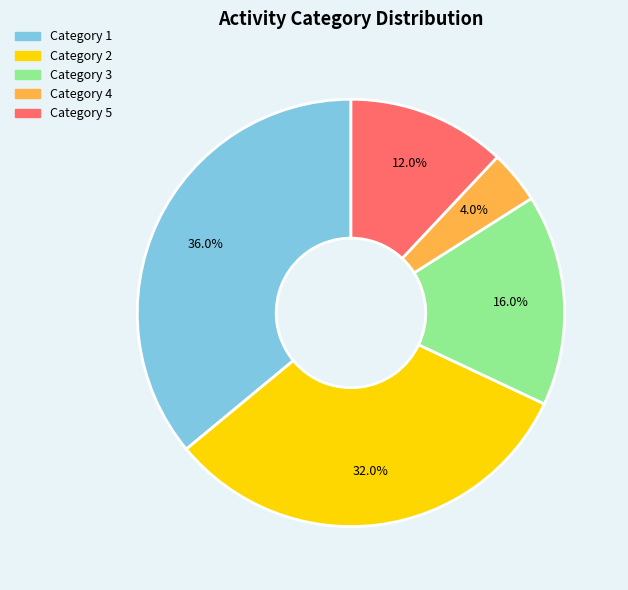

Rank the categories by value from highest to lowest.

Category 1, Category 2, Category 3, Category 5, Category 4